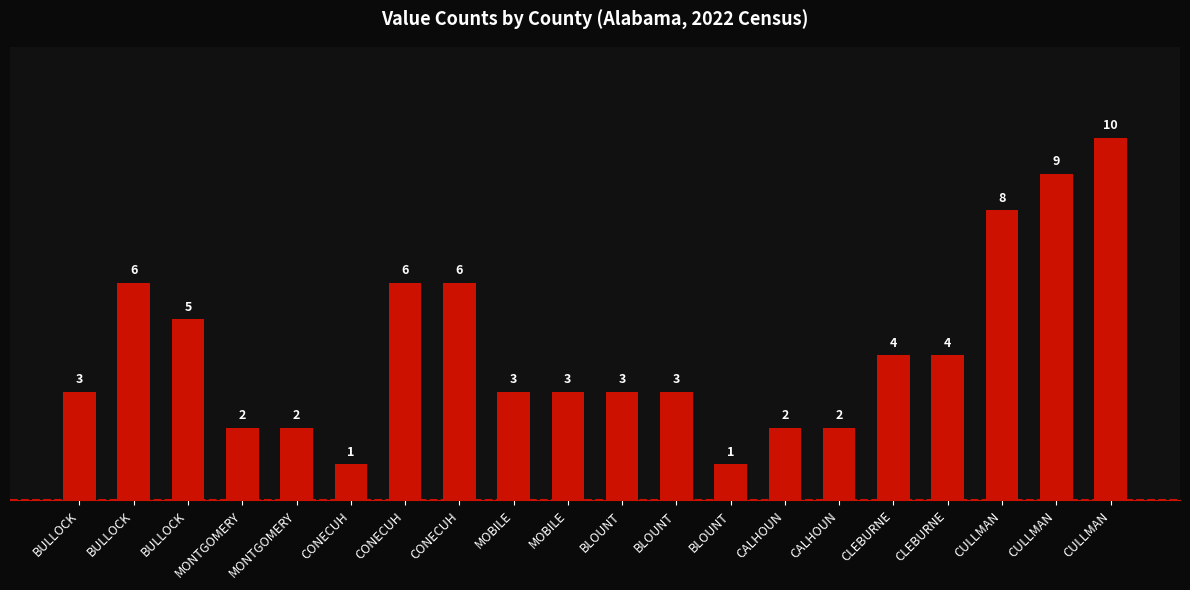

Does the chart contain any negative values?

No